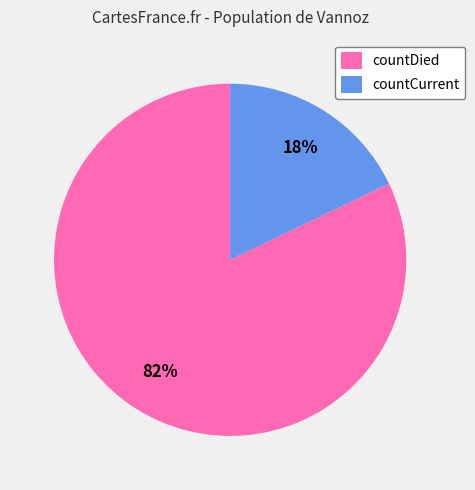

To the nearest percent, what percentage of the pie is countCurrent?

18%